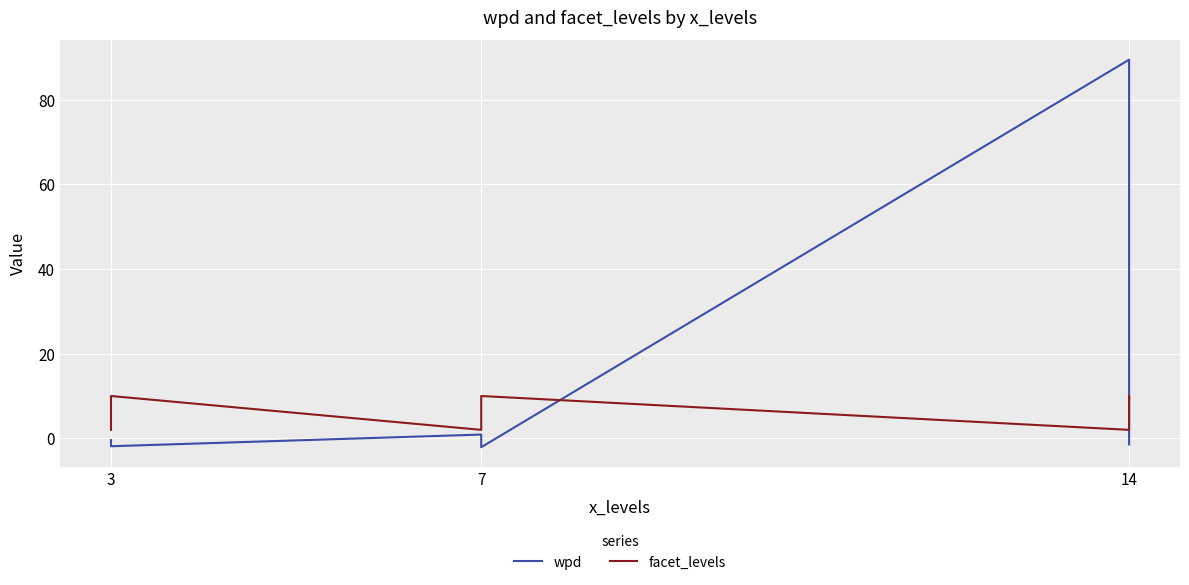

Rank the series by their average value, from highest to lowest.

wpd, facet_levels